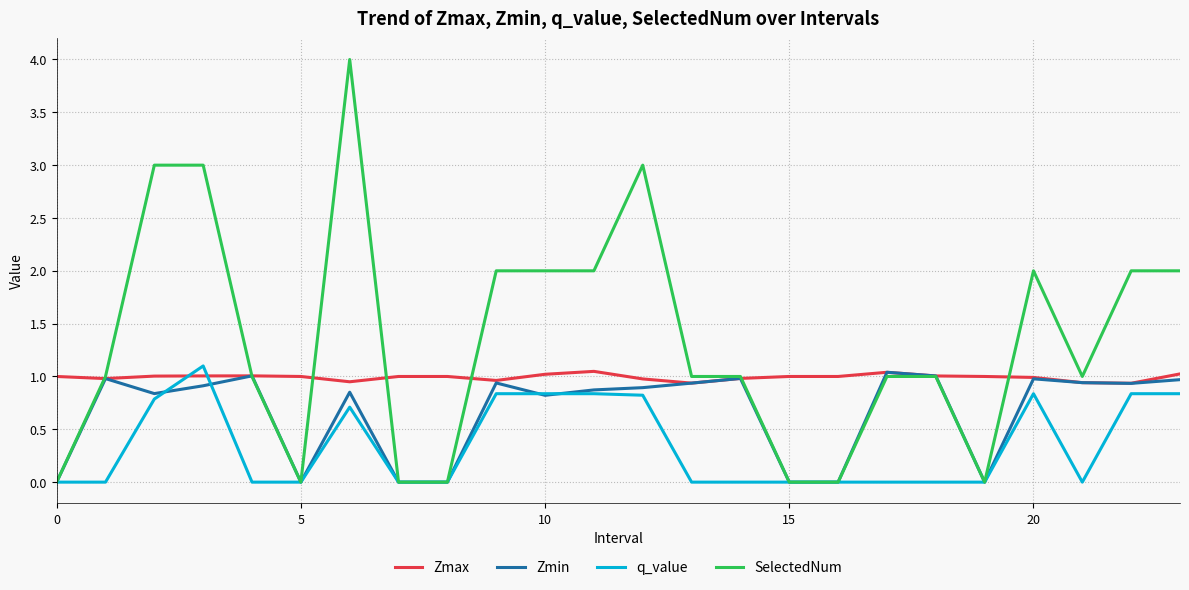

Which series has the largest total across all categories?

SelectedNum